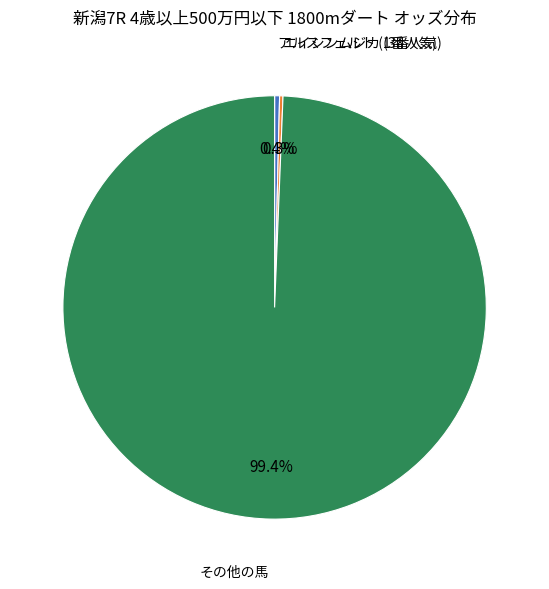

Does any single category account for the majority?

Yes